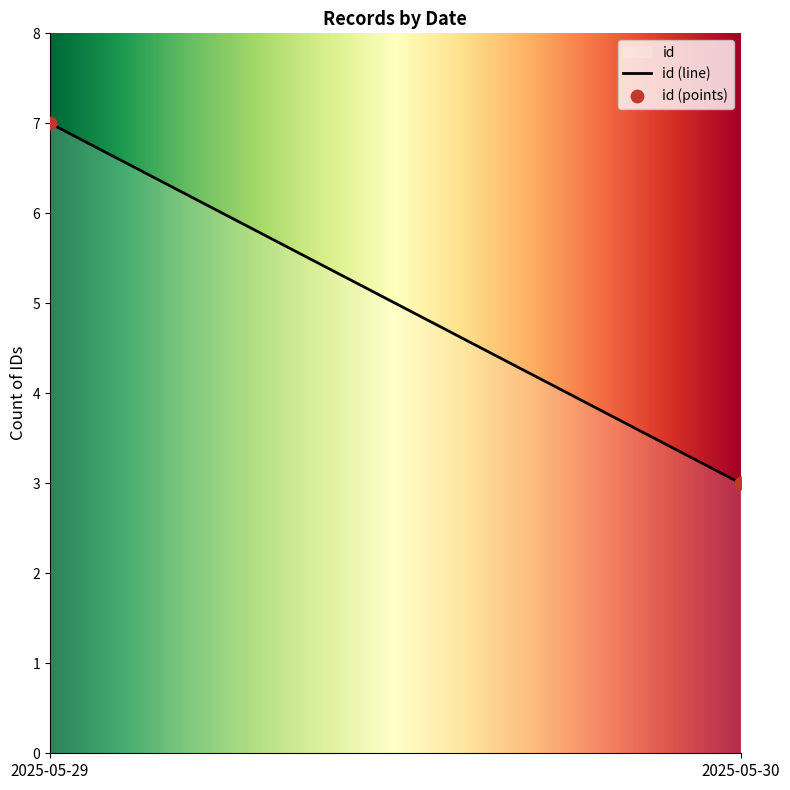

What is the change in value from 2025-05-29 to 2025-05-30?

-4.0